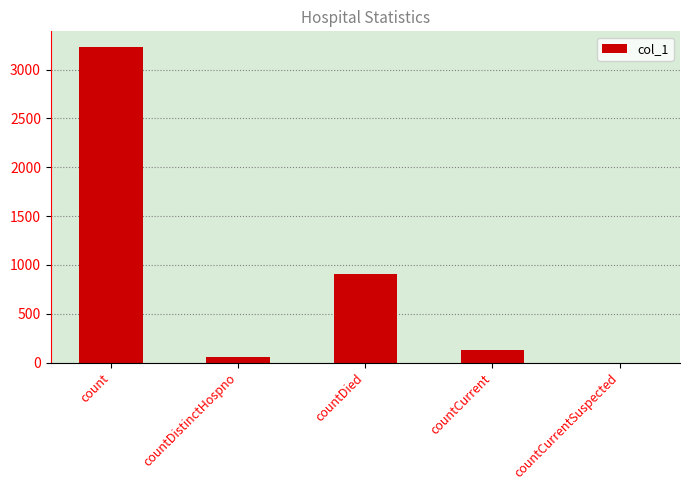

Reading left to right, extract all data points from this chart.

count=3230	countDistinctHospno=55	countDied=908	countCurrent=127	countCurrentSuspected=0